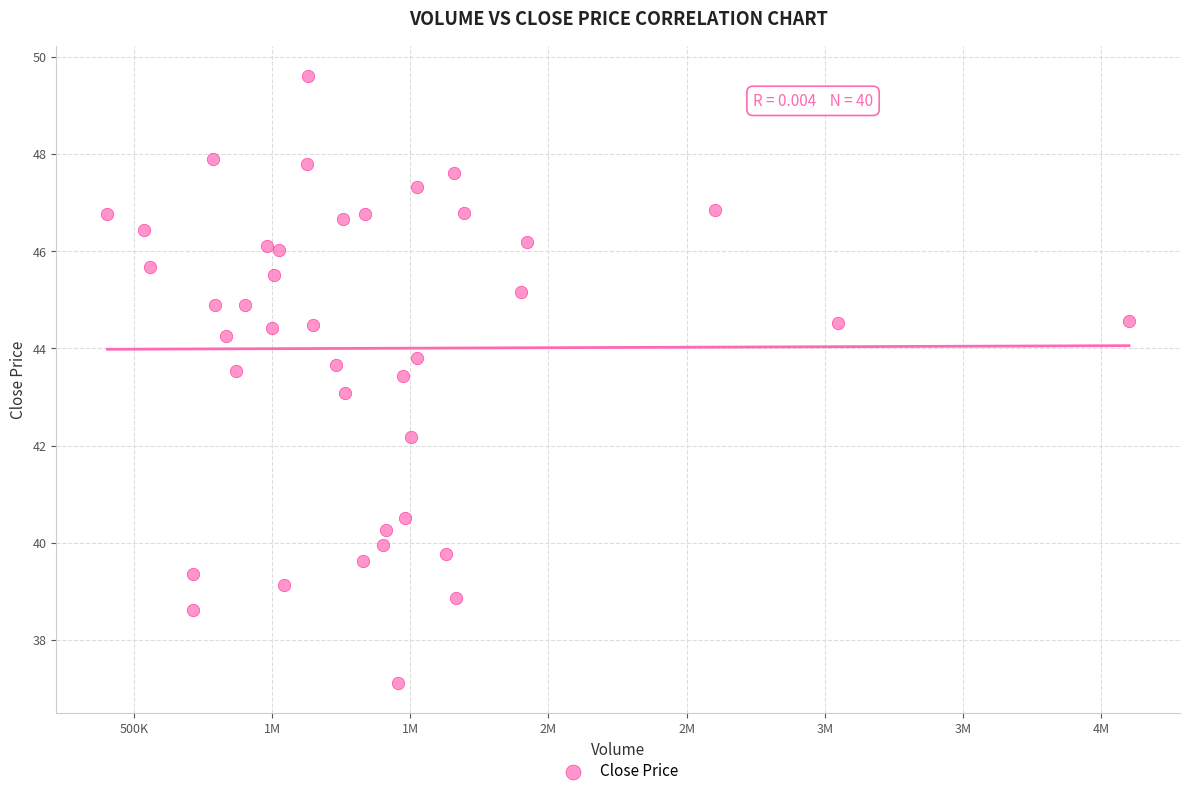

What is the range of X values (max minus min)?

3697400.0